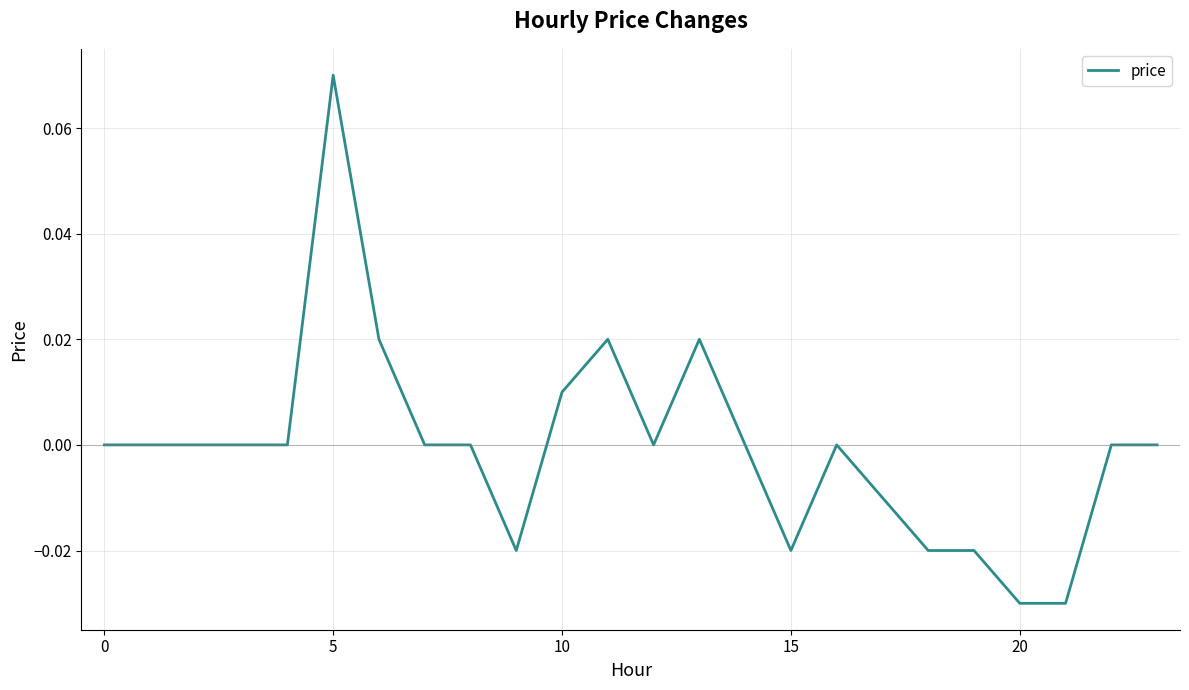

Which label corresponds to the smallest value in the chart?

20